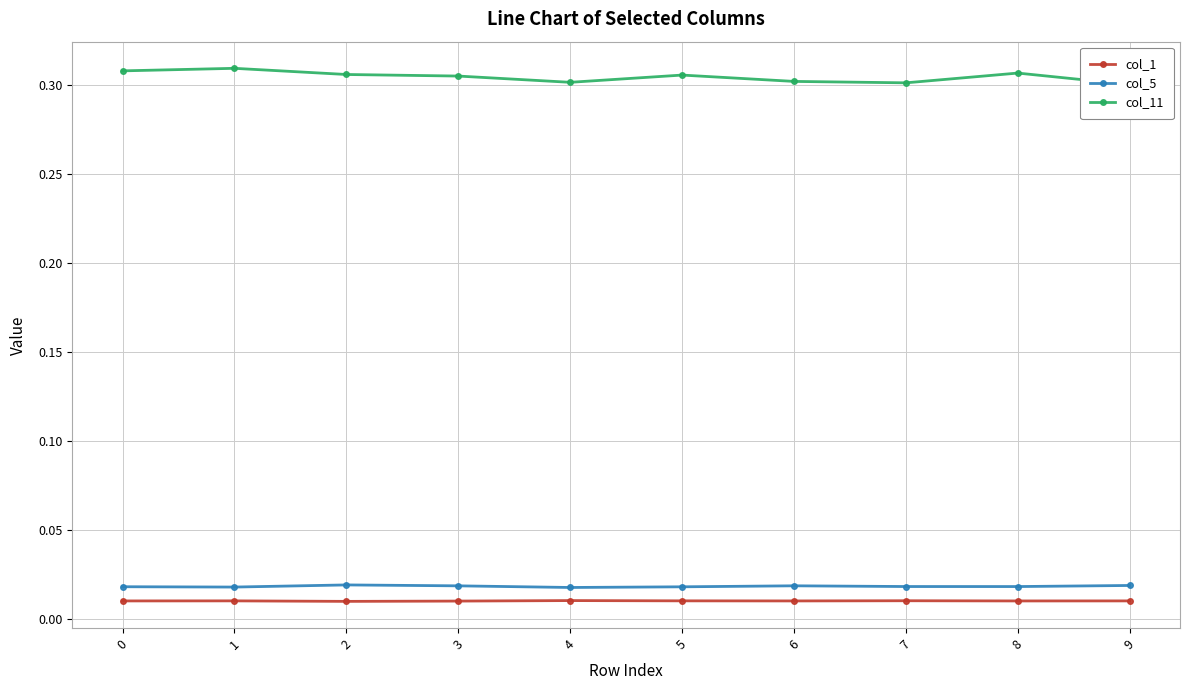

The value of col_1 at 9 is 0.0. True or false?

True